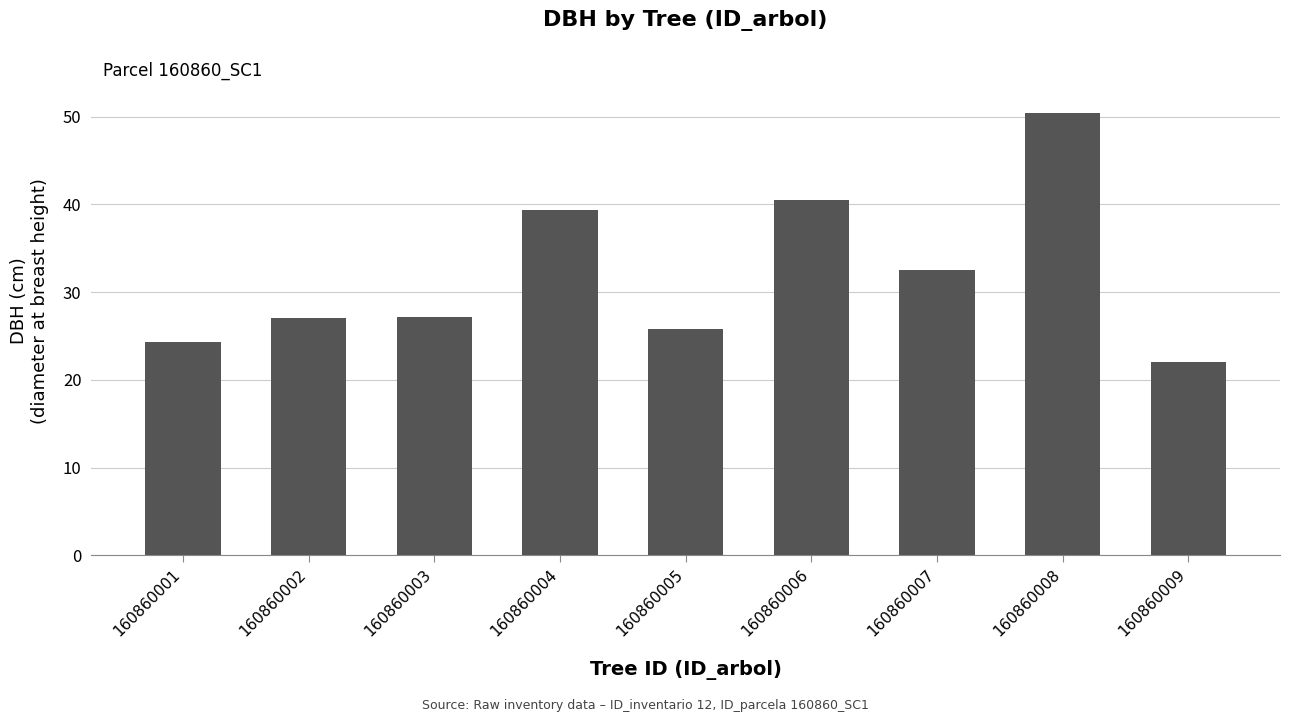

True or false: the data shows 40.5 at 160860006.

True